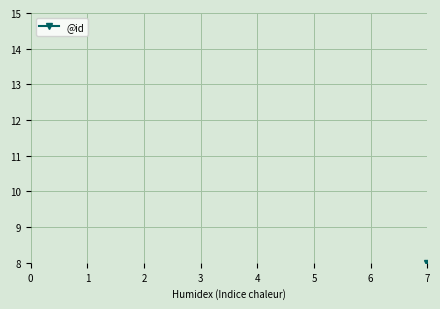

Which has a higher value, 3 or 4?

4